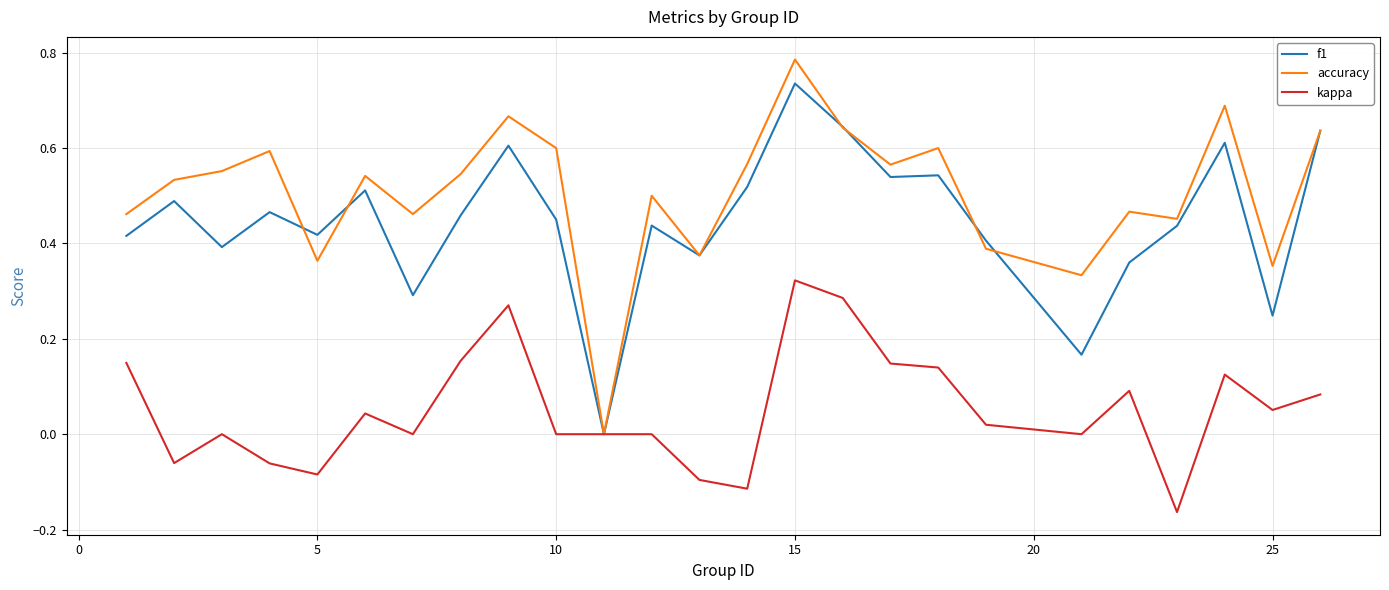

Which series has the widest spread of values?

accuracy